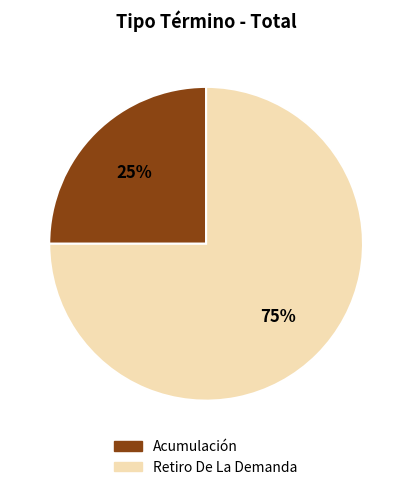

Is it true that Retiro De La Demanda is 75% of the pie?

True